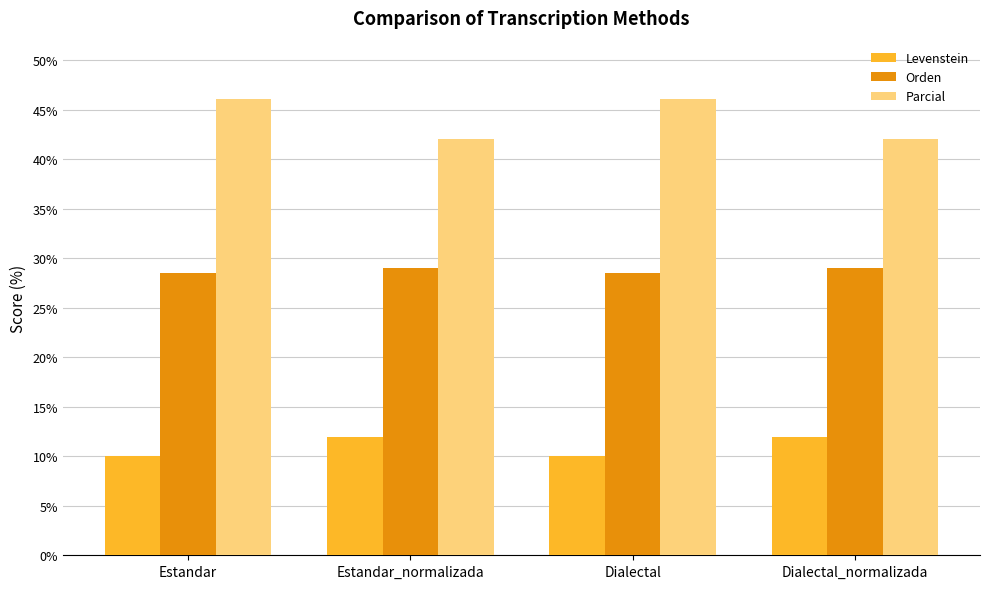

What is the greatest value displayed?

46.2